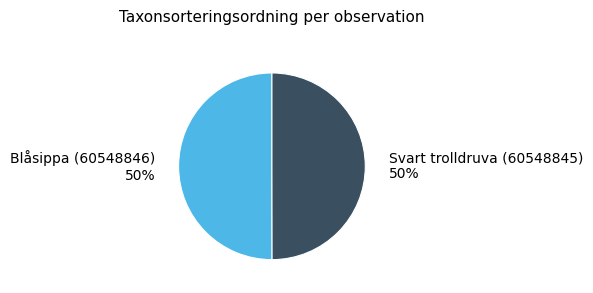

True or false: Blåsippa (60548846) accounts for 50% of the total.

True